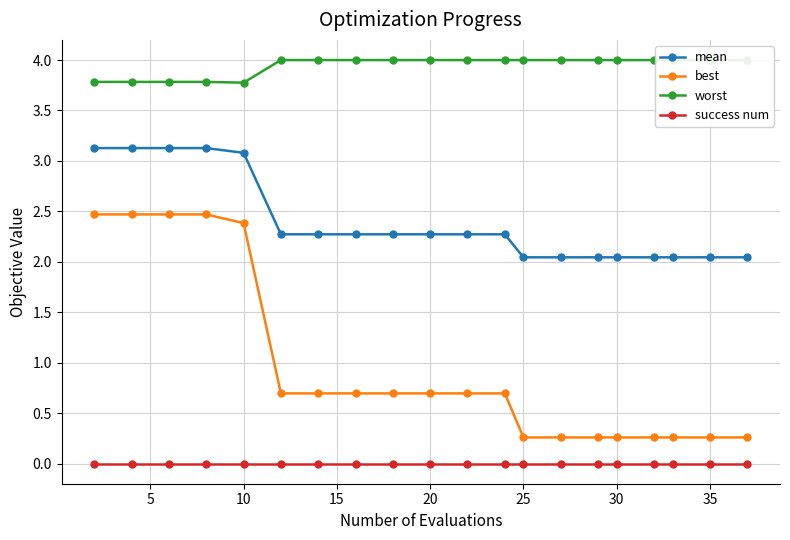

True or false: best and success num cross at least once.

False